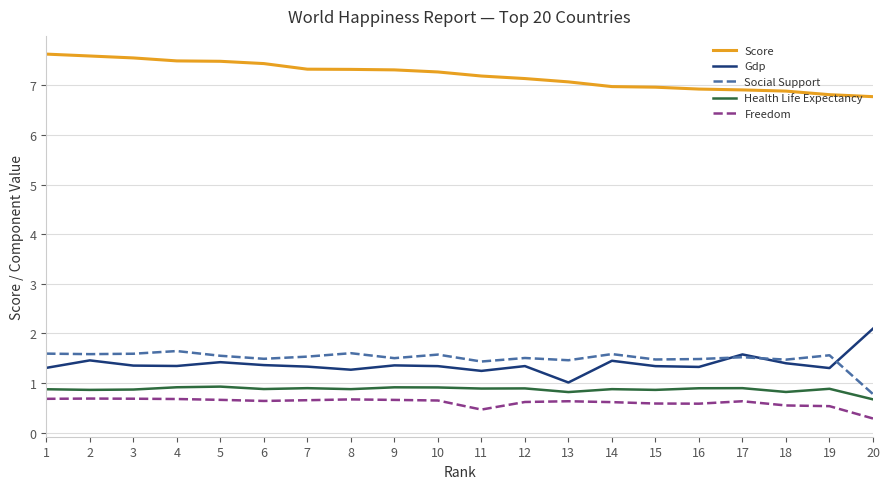

Count the Freedom values in the range 0 to 1.

20